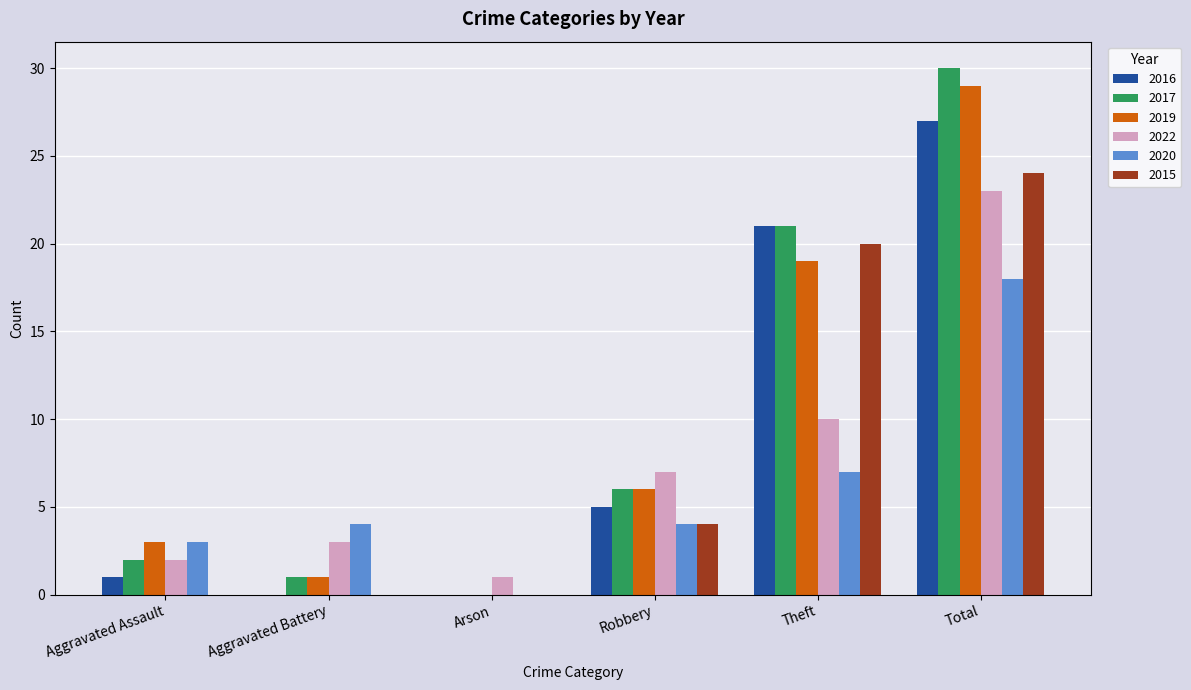

Is the value of 2020 at Robbery greater than the value of 2019 at Total?

No